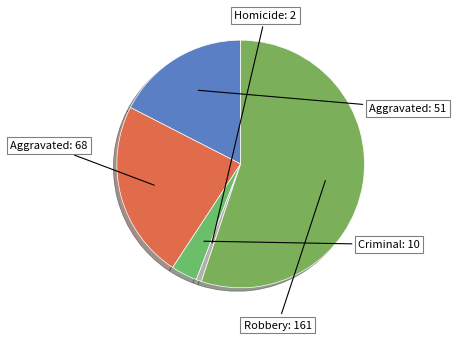

Count the number of slices in the pie.

5